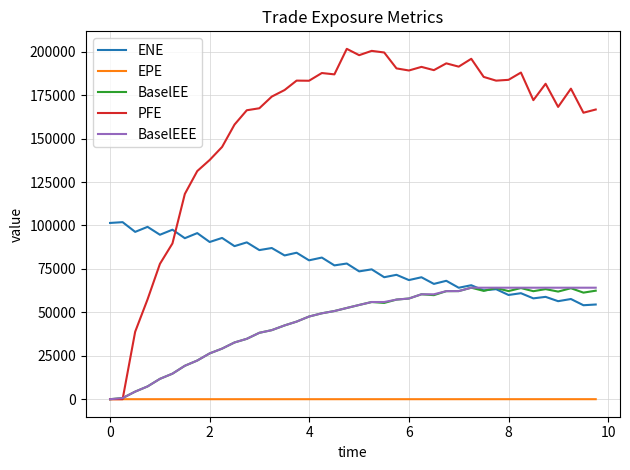

Which series has the largest range (max minus min)?

PFE